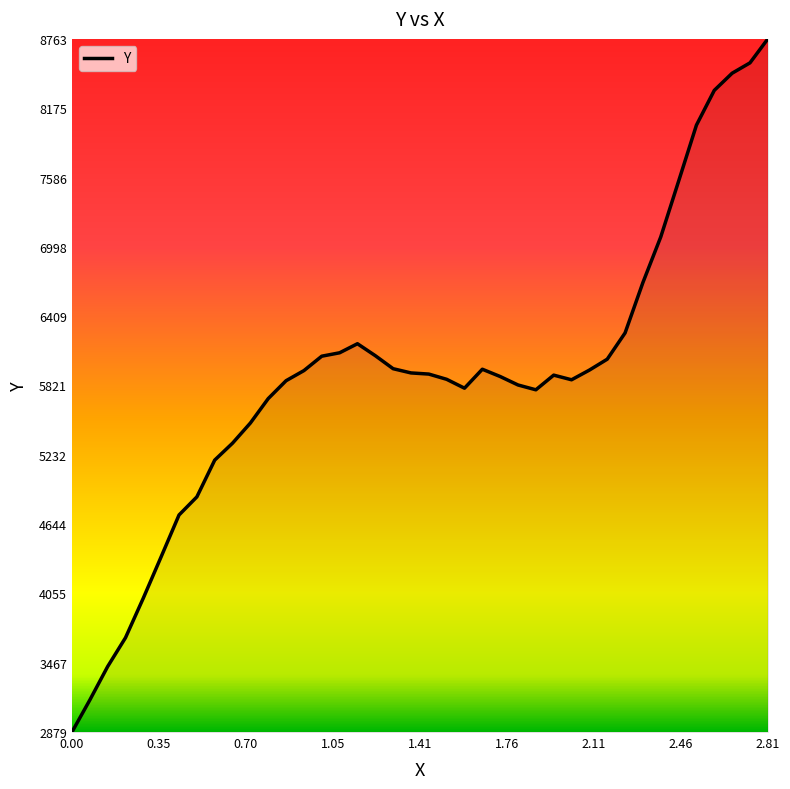

What is the smallest value displayed?

2879.0